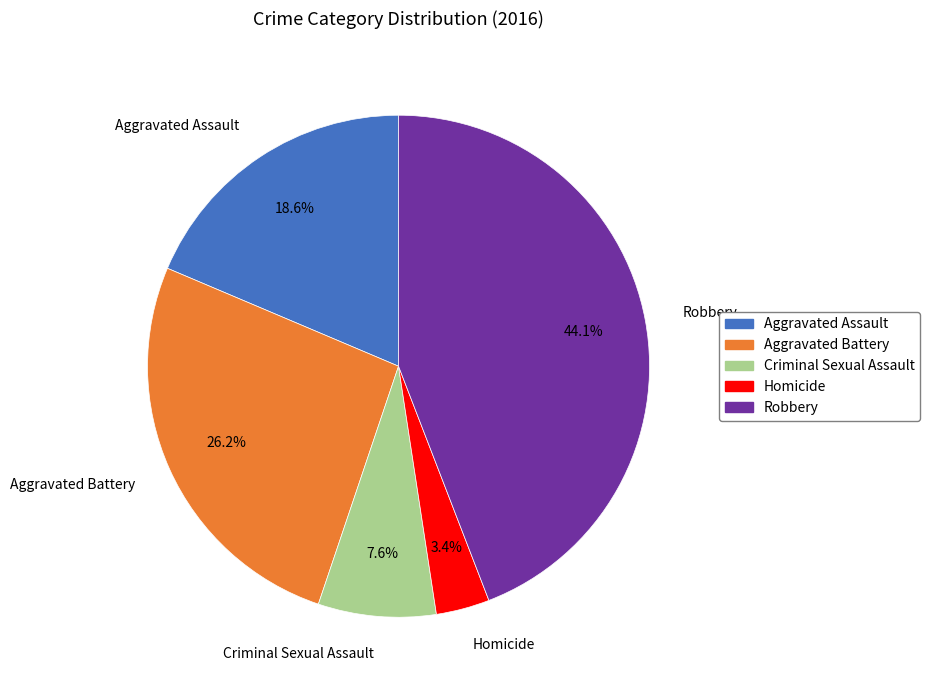

What is the smallest slice in the pie chart?

Homicide